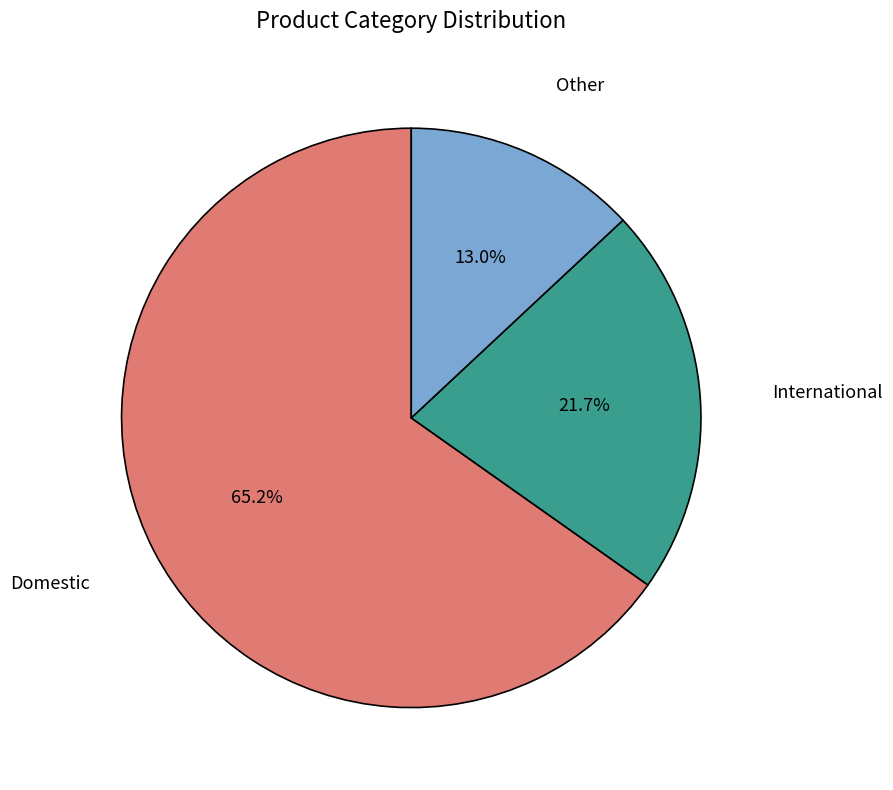

Is there a majority slice in this chart?

Yes